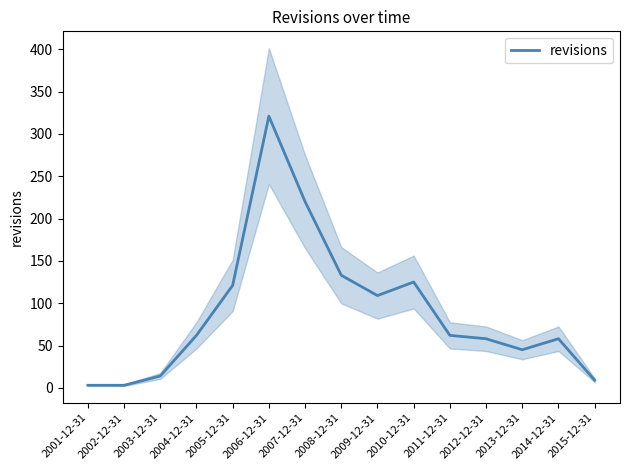

List the labels in order of value, smallest first.

2001-12-31, 2002-12-31, 2015-12-31, 2003-12-31, 2013-12-31, 2012-12-31, 2014-12-31, 2004-12-31, 2011-12-31, 2009-12-31, 2005-12-31, 2010-12-31, 2008-12-31, 2007-12-31, 2006-12-31